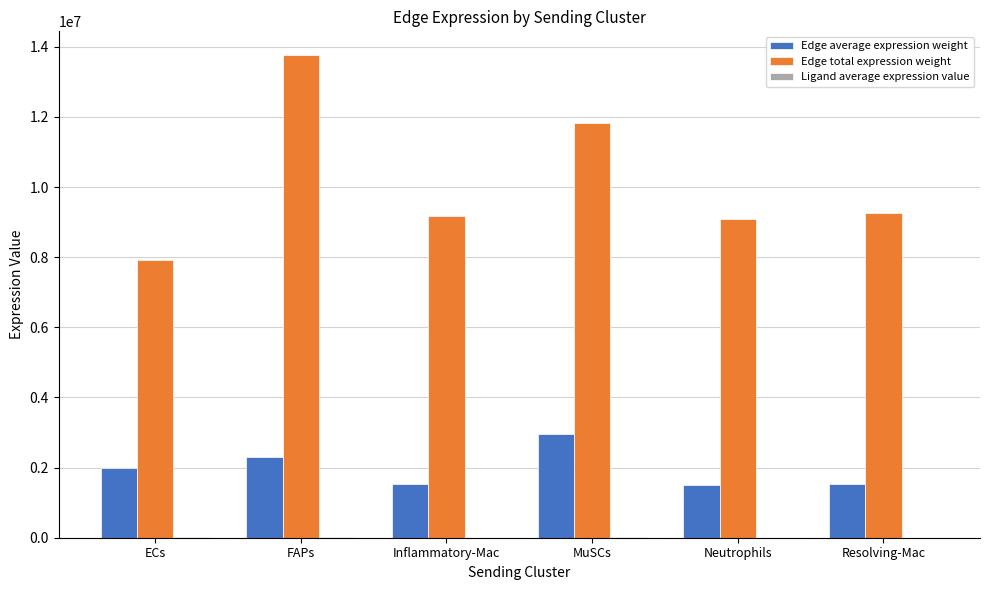

The Edge average expression weight series shows 3449785.9 at ECs. True or false?

False